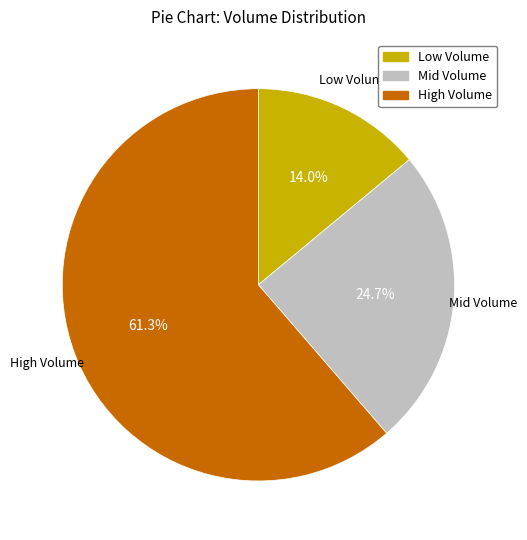

Does any single category account for the majority?

Yes